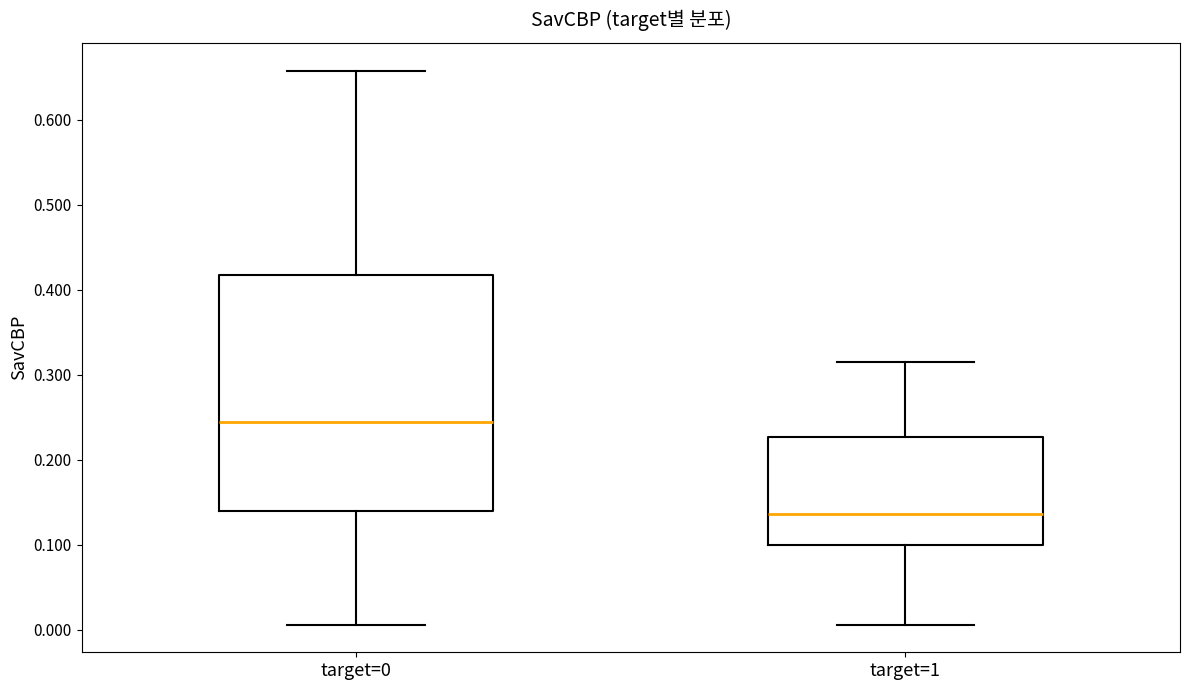

Reading left to right, read every box against the y-axis: the position of its median line, the range the box covers, and the ends of its whiskers. The values are not printed on the chart, so give them approximately, as read against the axis.

target=0: median 0.24, box 0.14 to 0.42, whiskers 0.01 to 0.66
target=1: median 0.14, box 0.10 to 0.23, whiskers 0.01 to 0.31